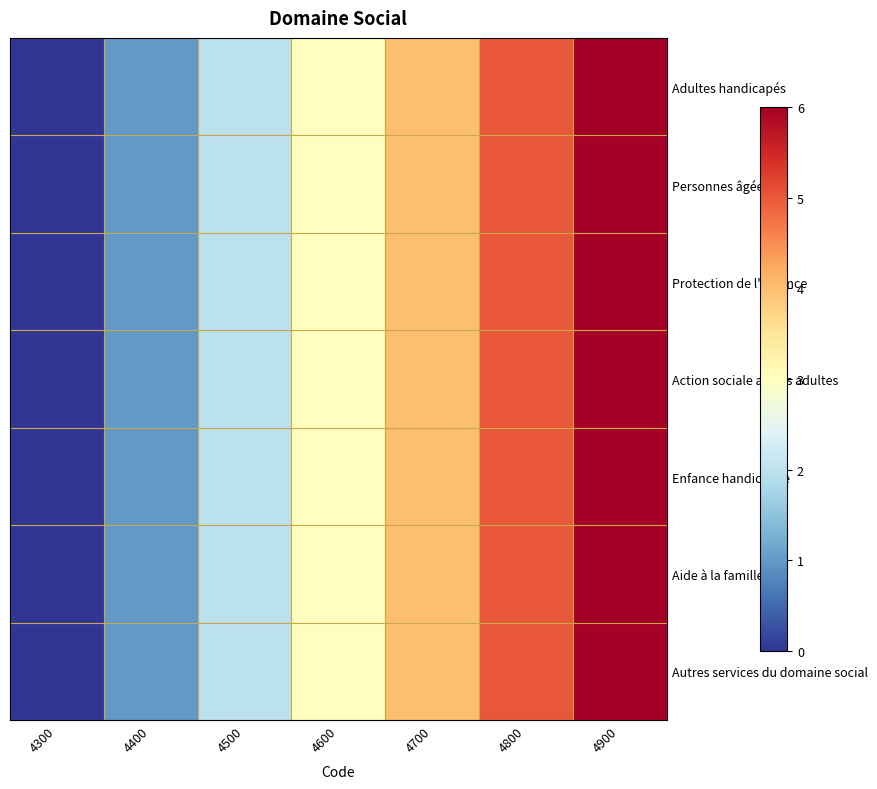

What is the total value across all series at 4500?

14